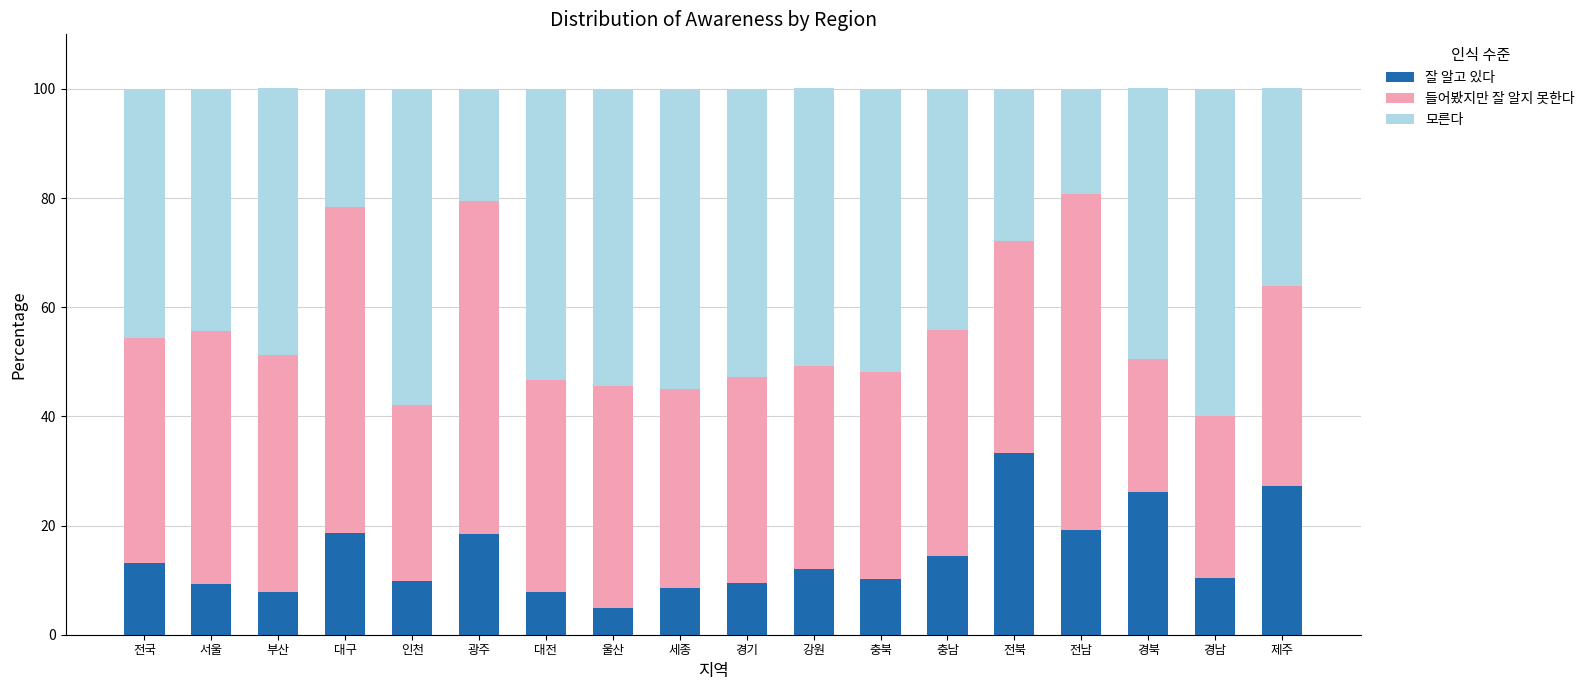

What is the total value across all series at 충남?

99.9